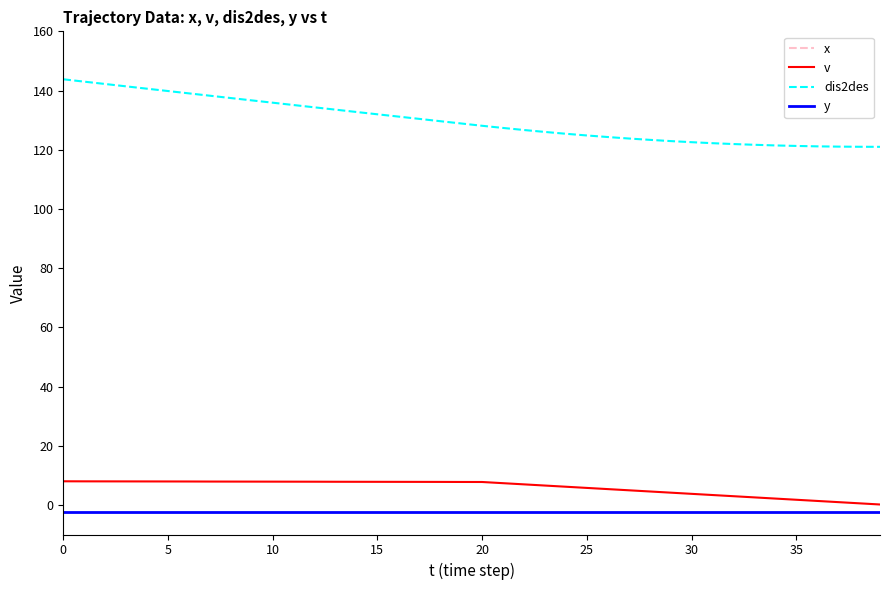

What is the difference between the second highest and second lowest values in the v series?

7.4